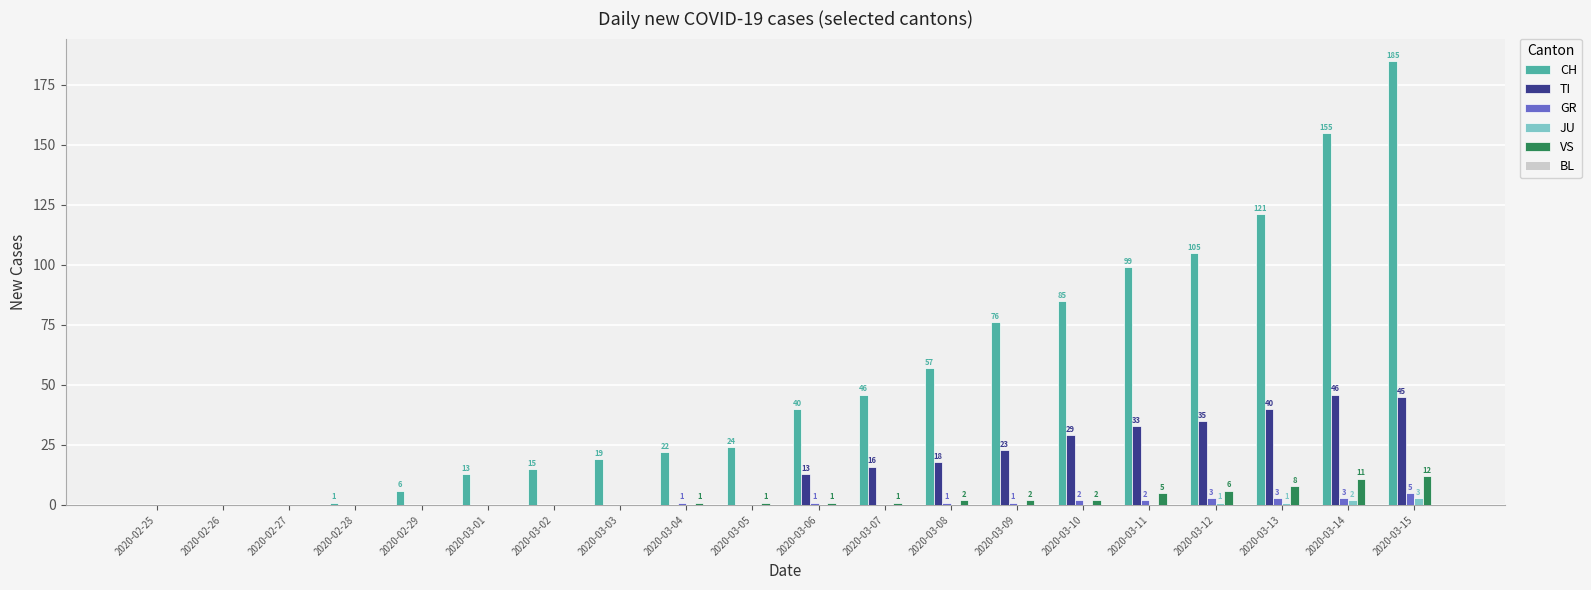

How many groups of bars are there?

20